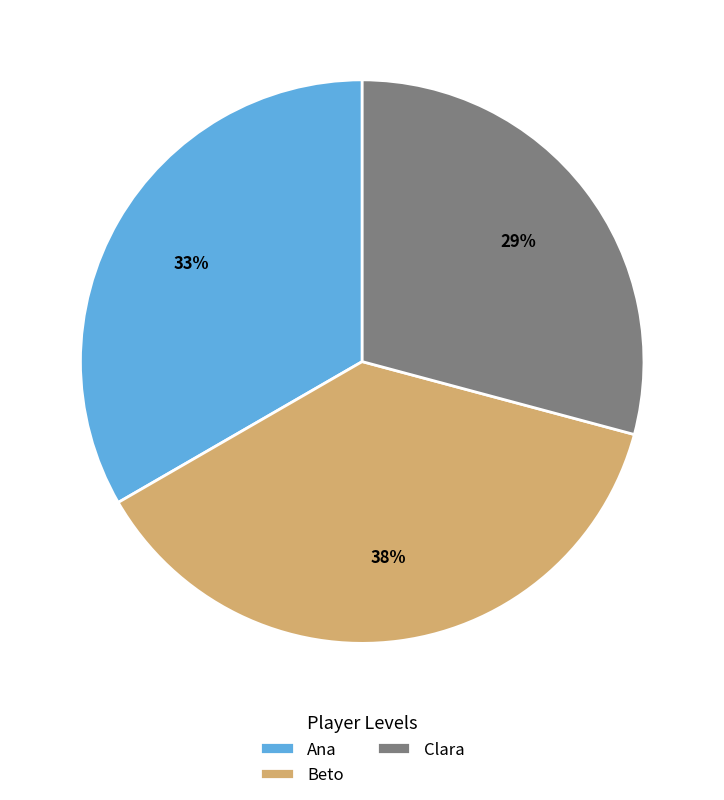

To the nearest percent, what is the difference between the Clara and Ana slice percentages?

4%